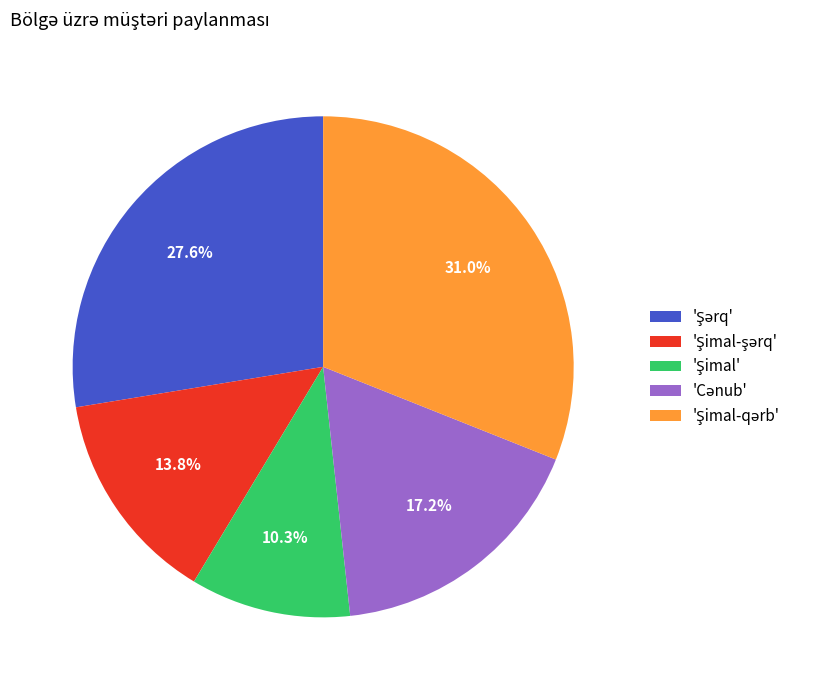

To the nearest percent, what is the difference between the largest and smallest slice percentages?

21%